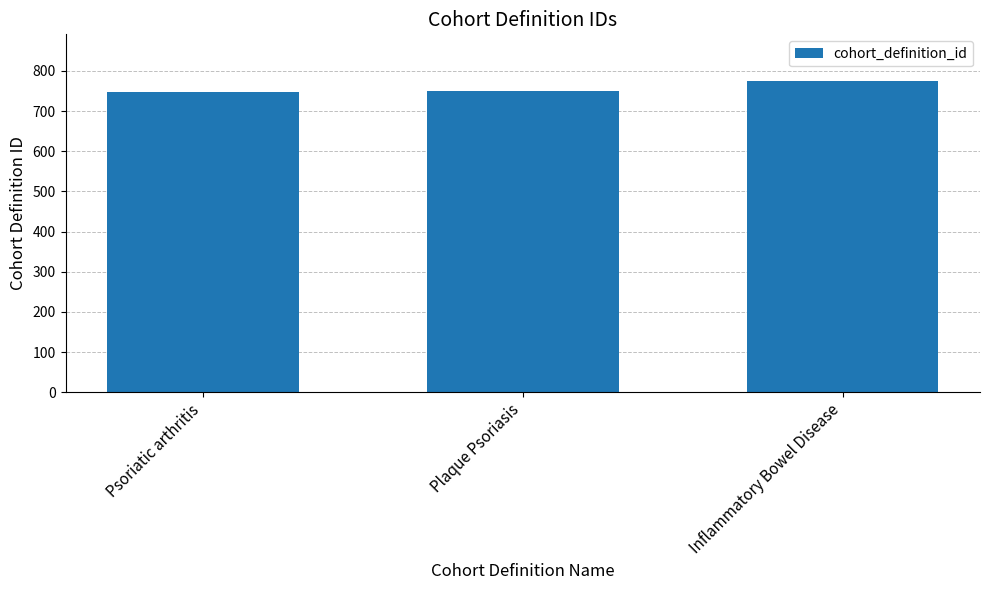

What is the average value?

757